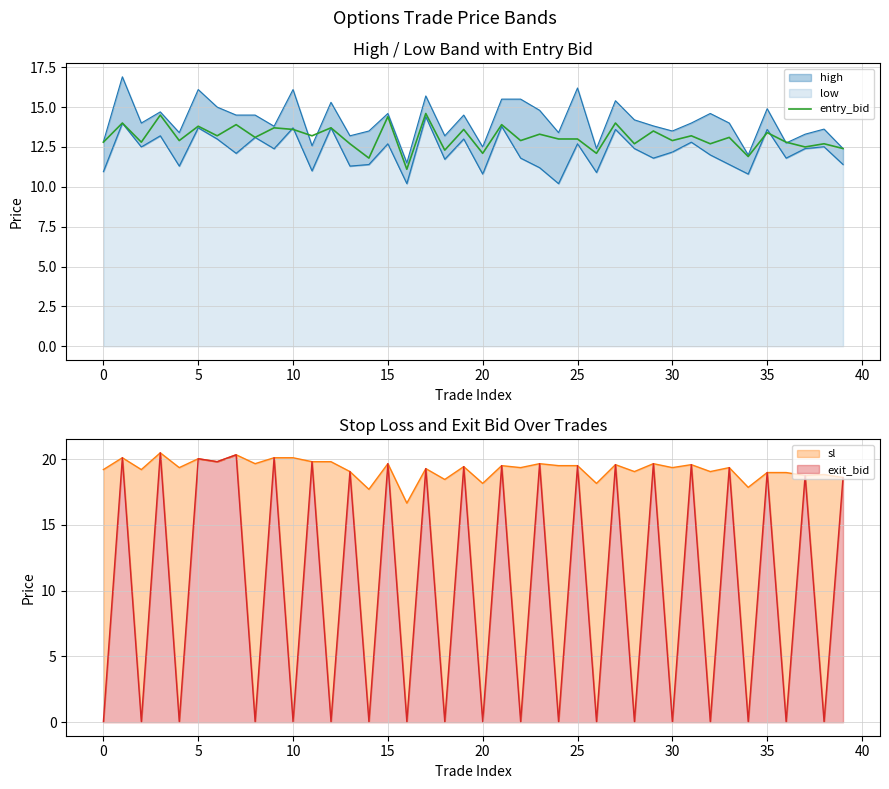

Reading left to right, extract all data points from this chart.

12.8	14.0	12.8	14.5	12.9	13.8	13.2	13.9	13.1	13.7	13.6	13.2	13.7	12.7	11.8	14.4	11.1	14.6	12.3	13.6	12.1	13.9	12.9	13.3	13.0	13.0	12.1	14.0	12.7	13.5	12.9	13.2	12.7	13.1	11.9	13.4	12.8	12.5	12.7	12.4